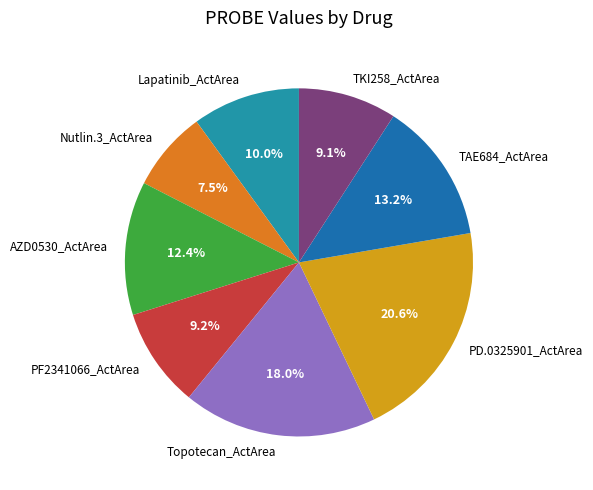

What percentage is the PD.0325901_ActArea slice, to the nearest percent?

21%